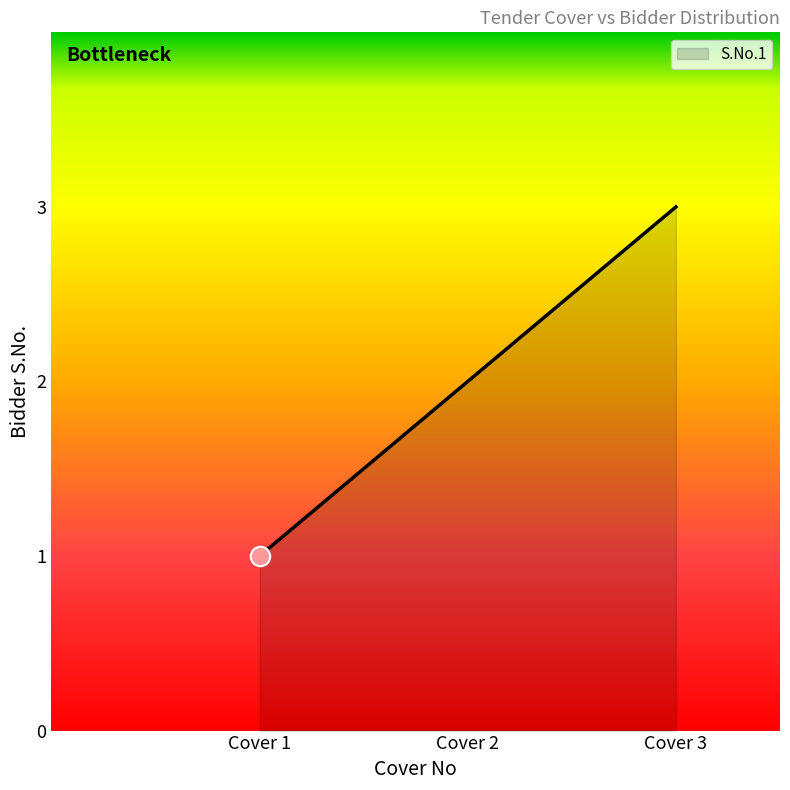

Which label corresponds to the smallest value in the chart?

Cover 1